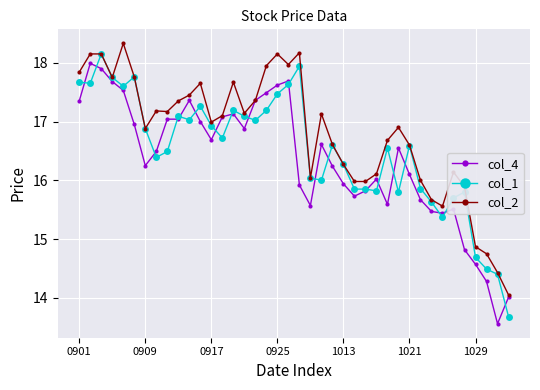

List the series in order of their overall mean, lowest first.

col_4, col_1, col_2